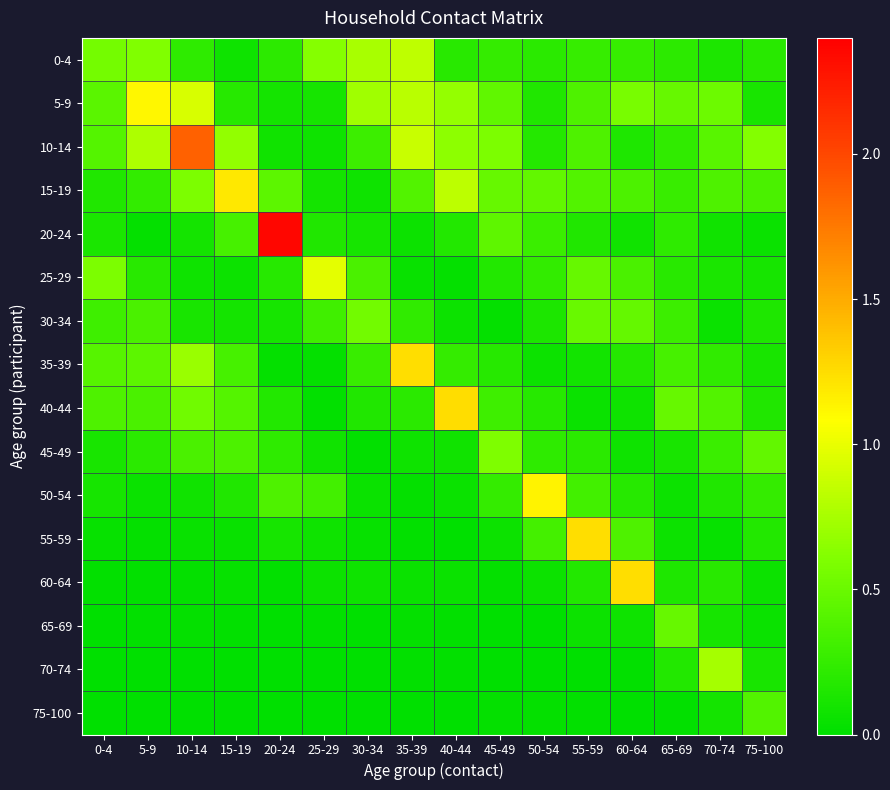

Which label corresponds to the largest value in the chart?

20-24